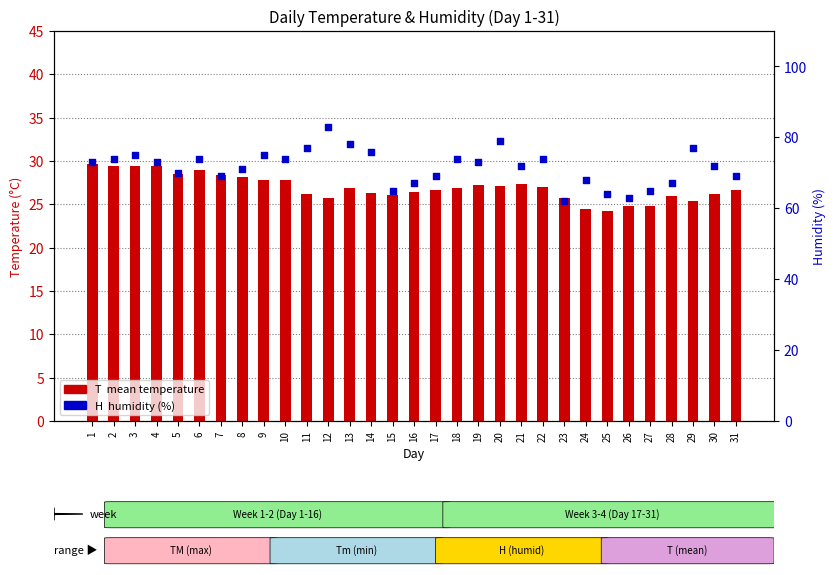

At which category is the sum across all series the highest?

12